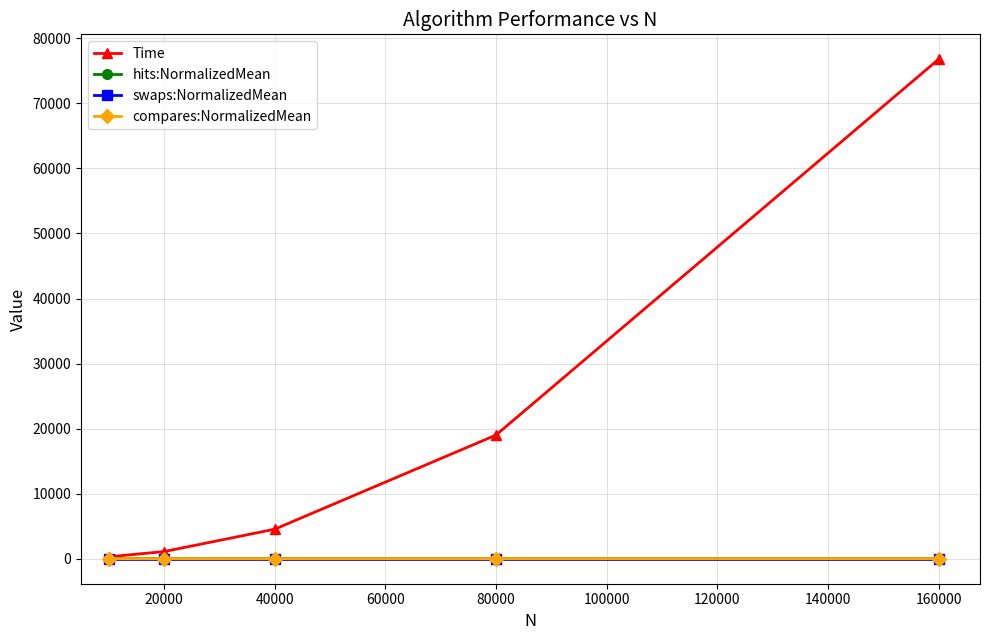

True or false: Time has more than 1 interior local peaks.

False